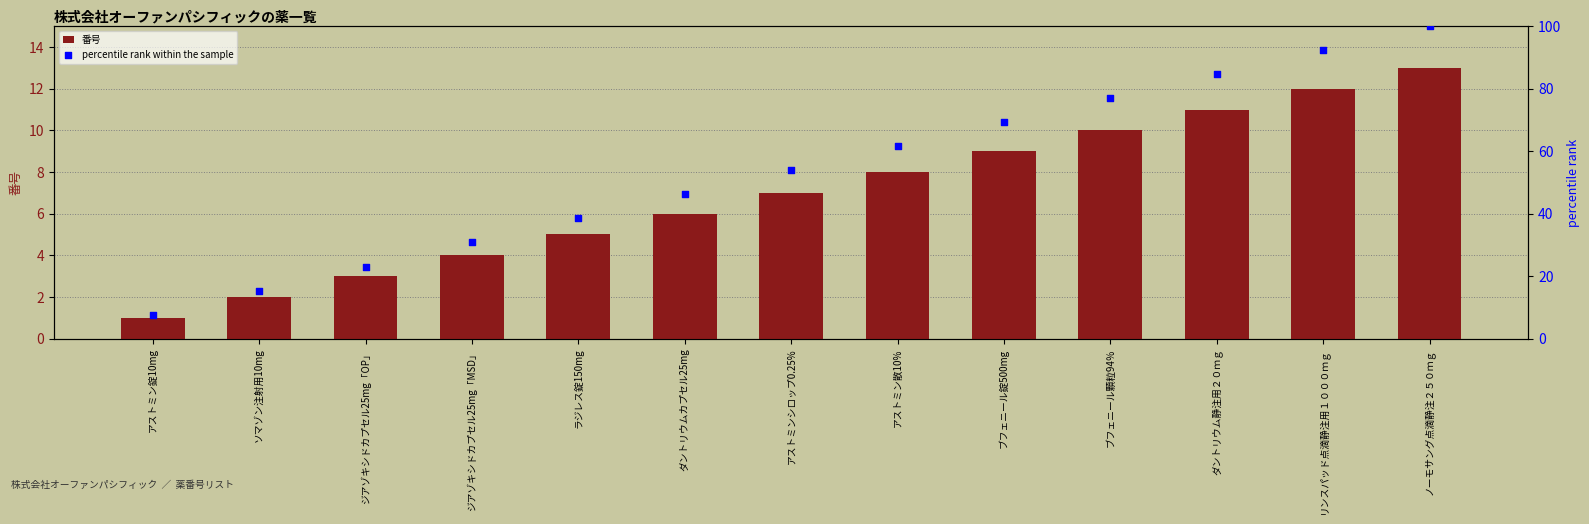

What is the total value across all series at ダントリウム静注用２０ｍｇ?

95.6